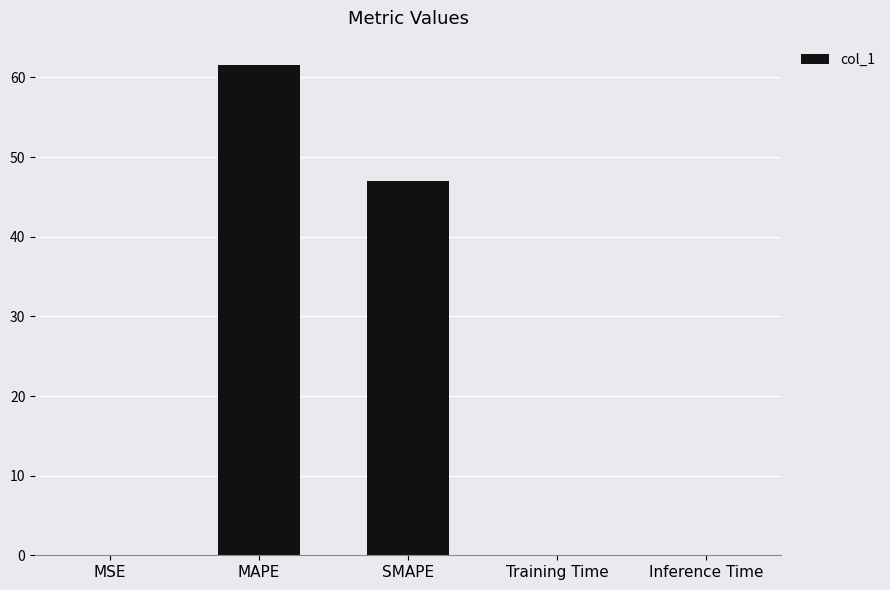

Is it true that the value at MAPE is 61.5?

True